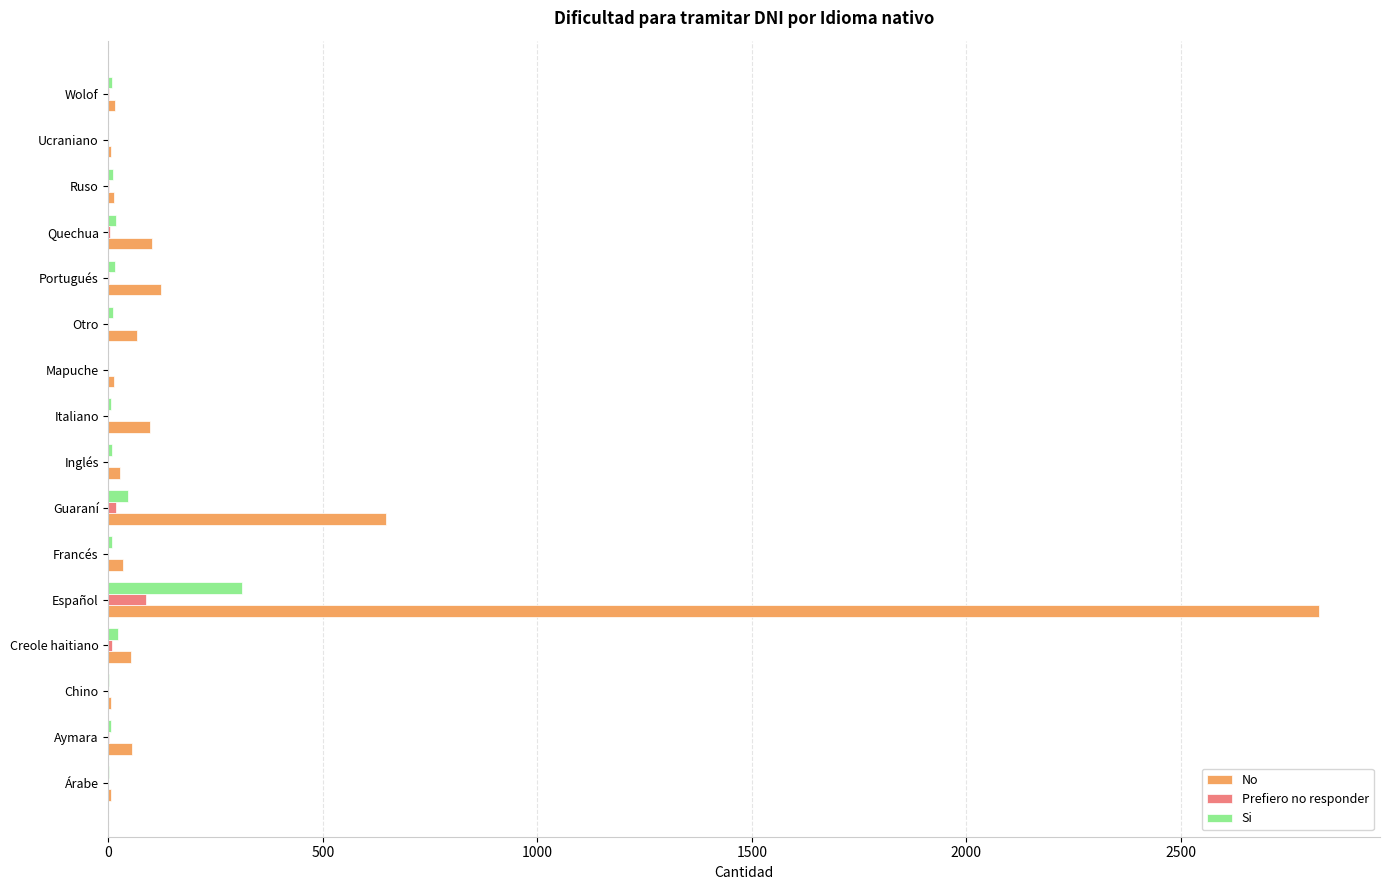

Between Español and Francés, which series saw the biggest shift?

No